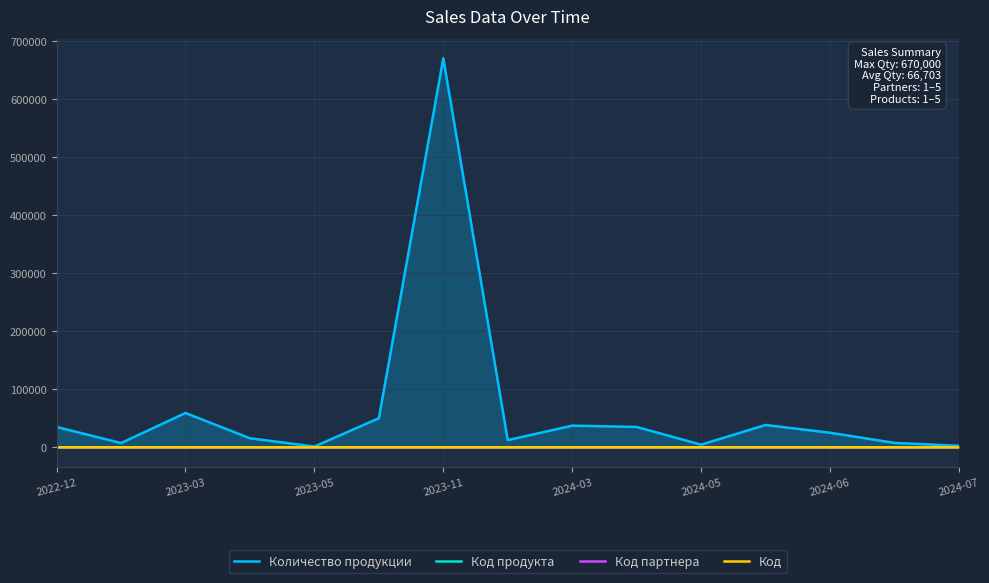

List the series in order of their peak value, highest first.

Количество продукции, Код, Код продукта, Код партнера